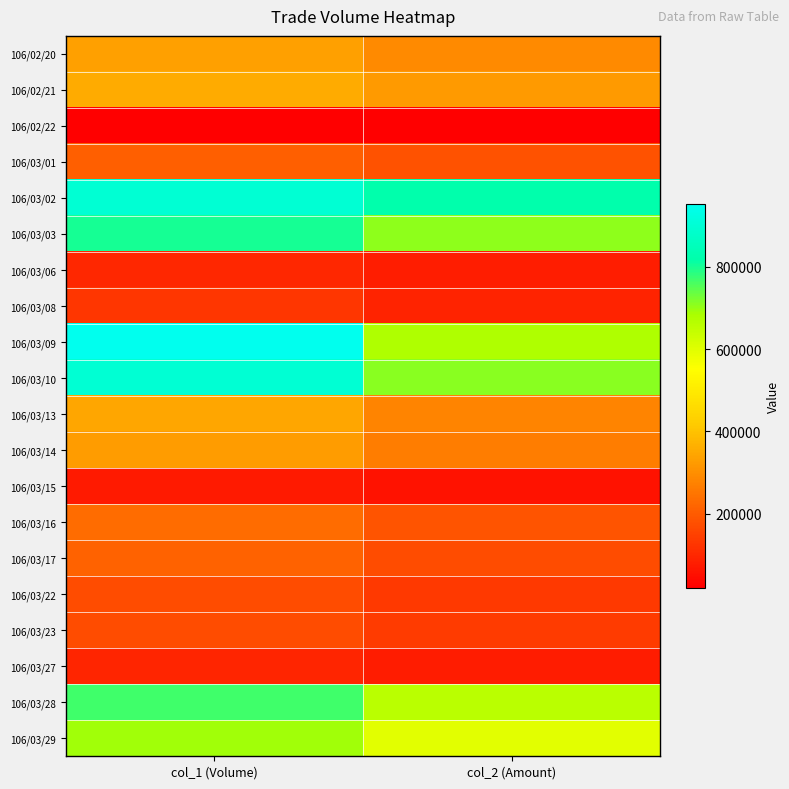

Count the number of categories in the chart.

2